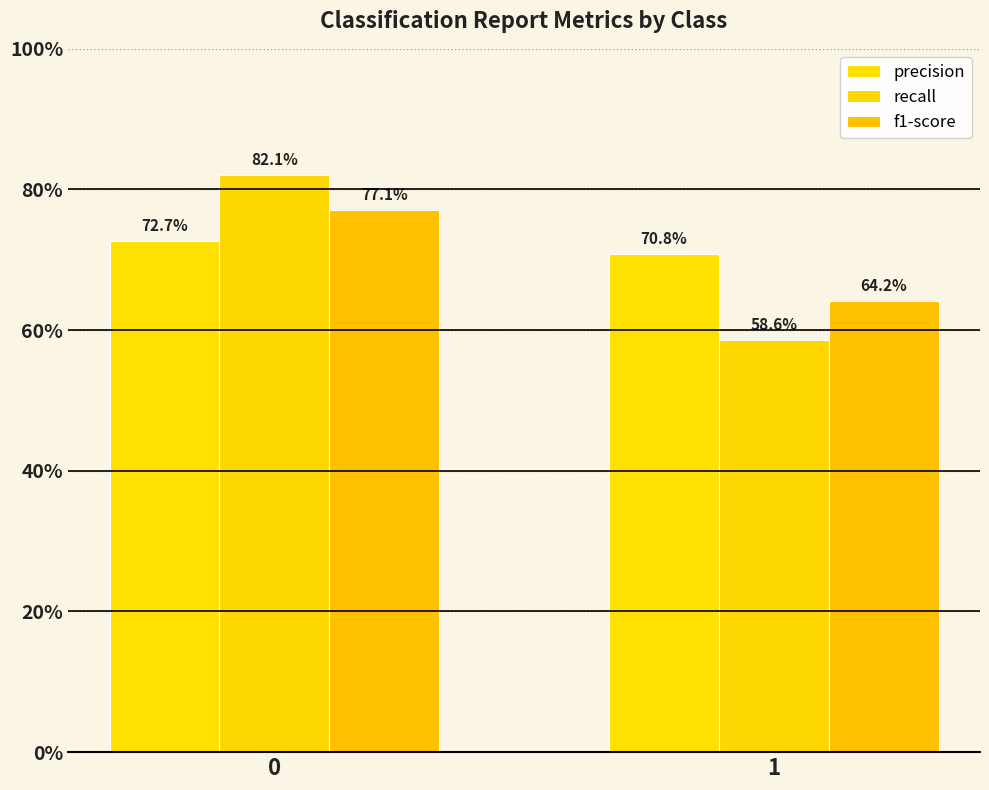

What is the minimum value for f1-score?

0.6